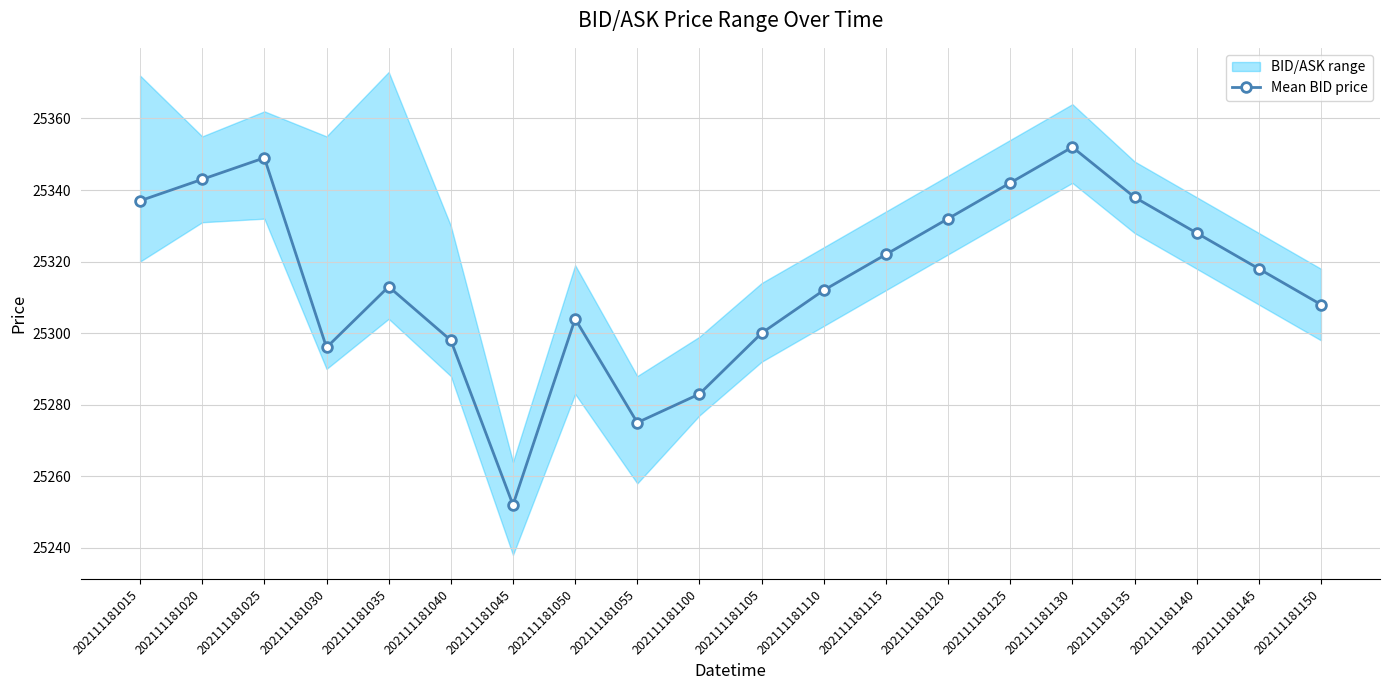

What is the difference between the values at 202111181130 and 202111181120?

20